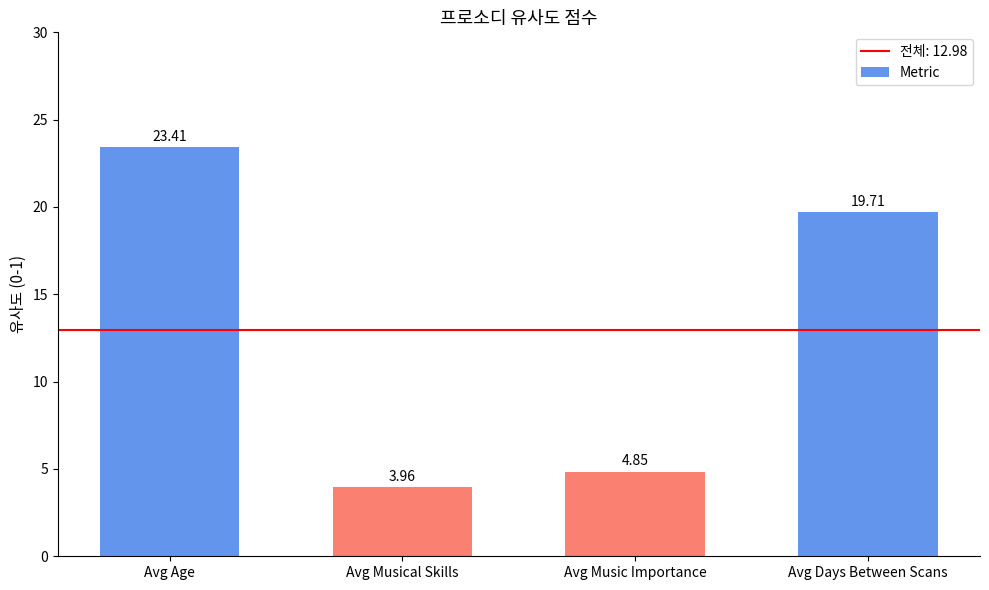

What is the difference between the values at Avg Musical Skills and Avg Age?

19.4